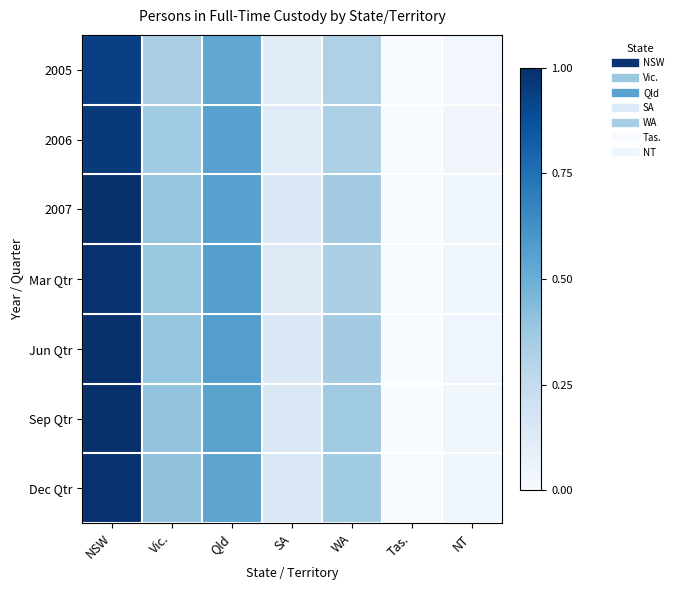

Count the number of data series in this chart.

7